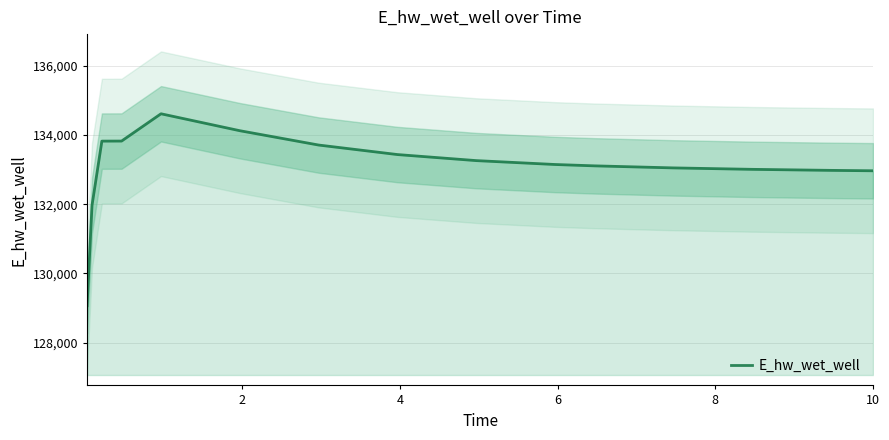

What is the maximum value for E_hw_wet_well?

134611.5